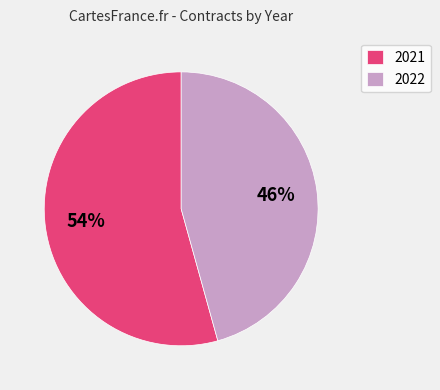

What is the ratio of the value at 2021 to the value at 2022?

1.2